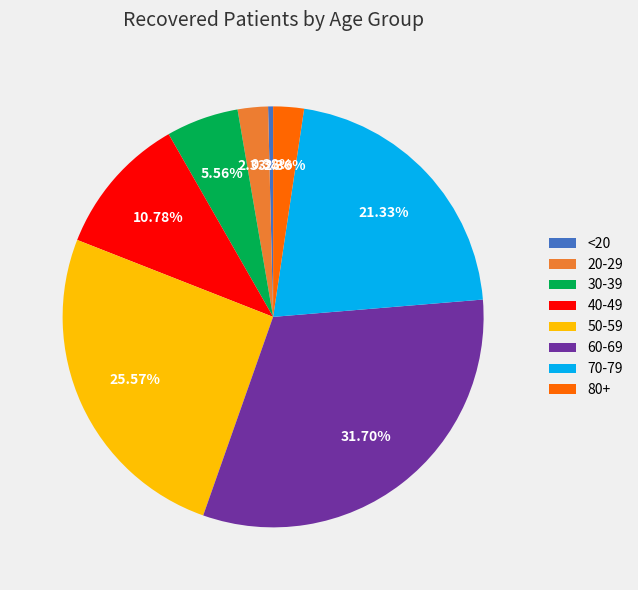

Which has a higher value, 20-29 or 40-49?

40-49